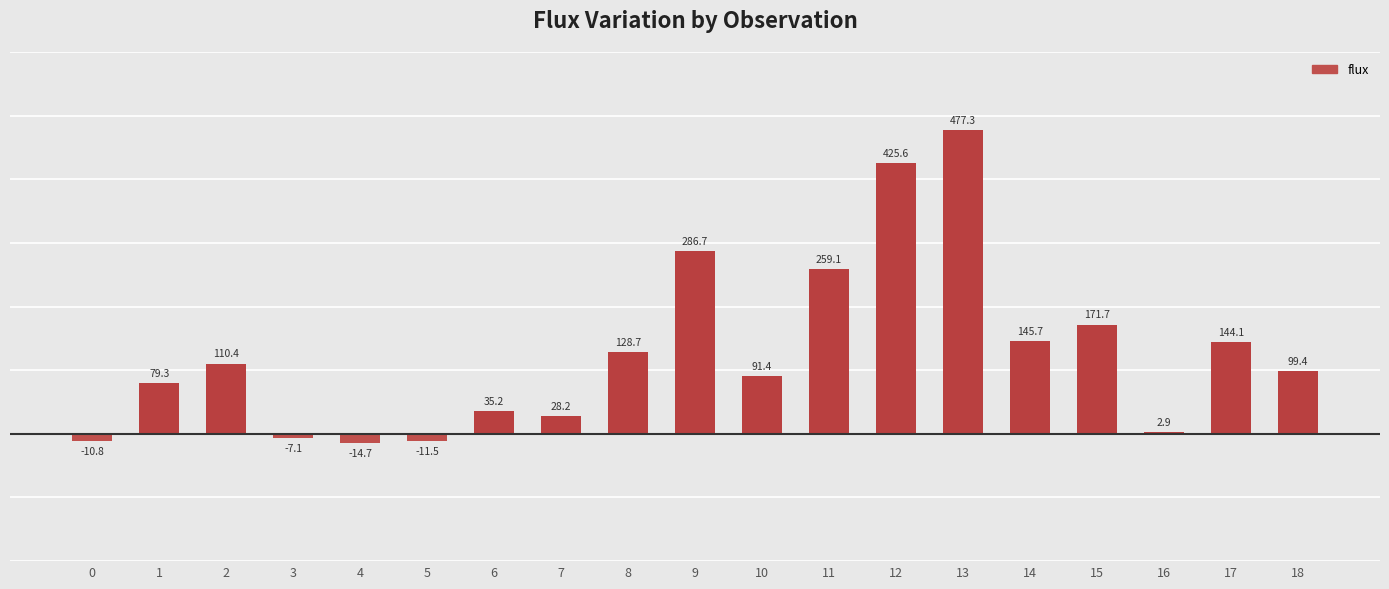

What is the smallest value displayed?

-14.7